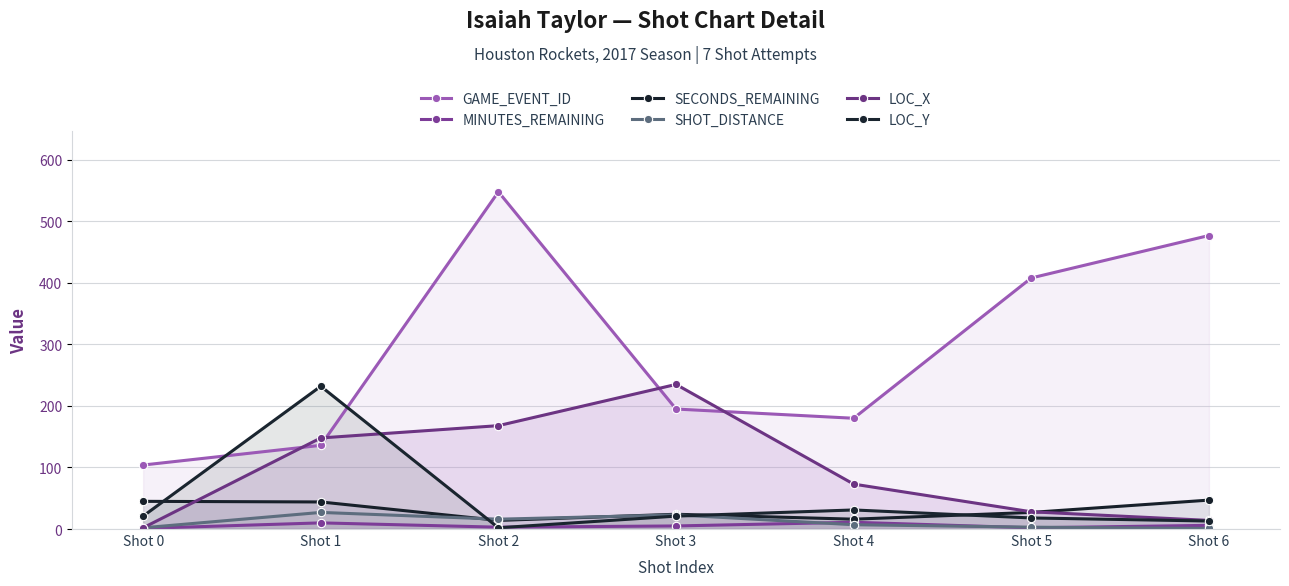

At which category is the sum across all series the highest?

Shot 2